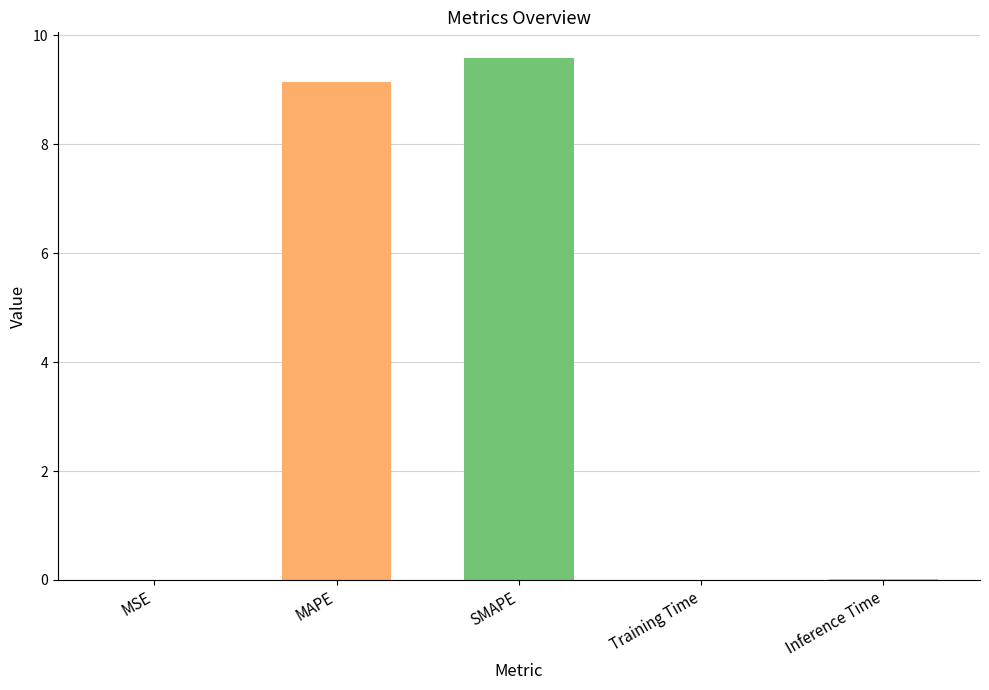

Is it true that the value at MAPE is 13.5?

False